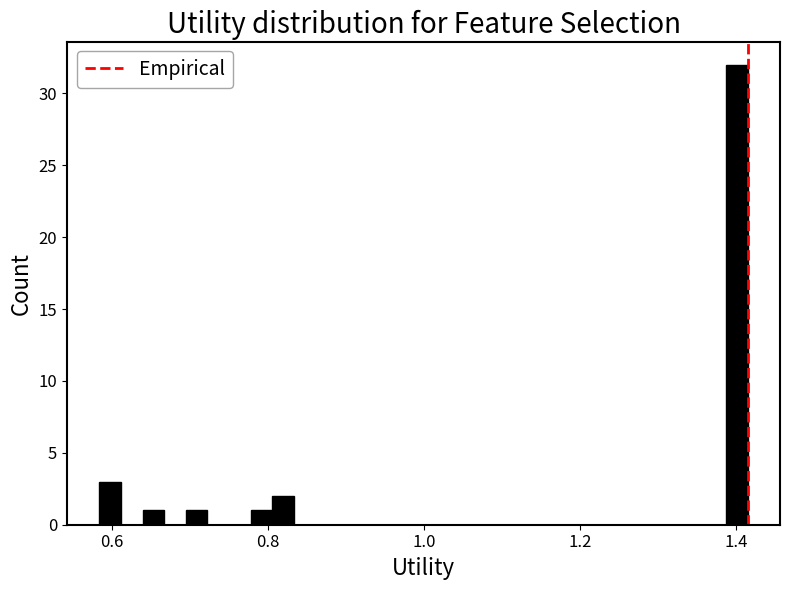

Read against the x-axis, roughly where is the centre of the tallest bar?

1.40